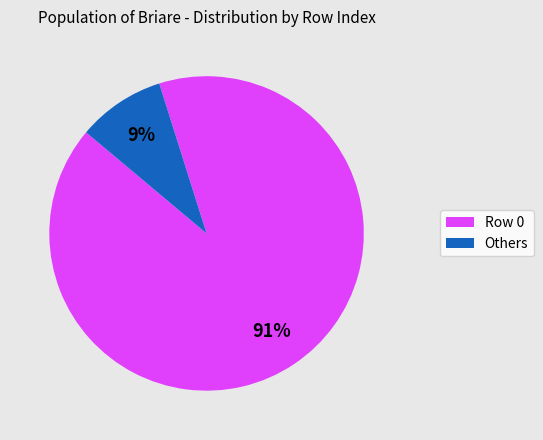

Is it true that Others is 9% of the pie?

True